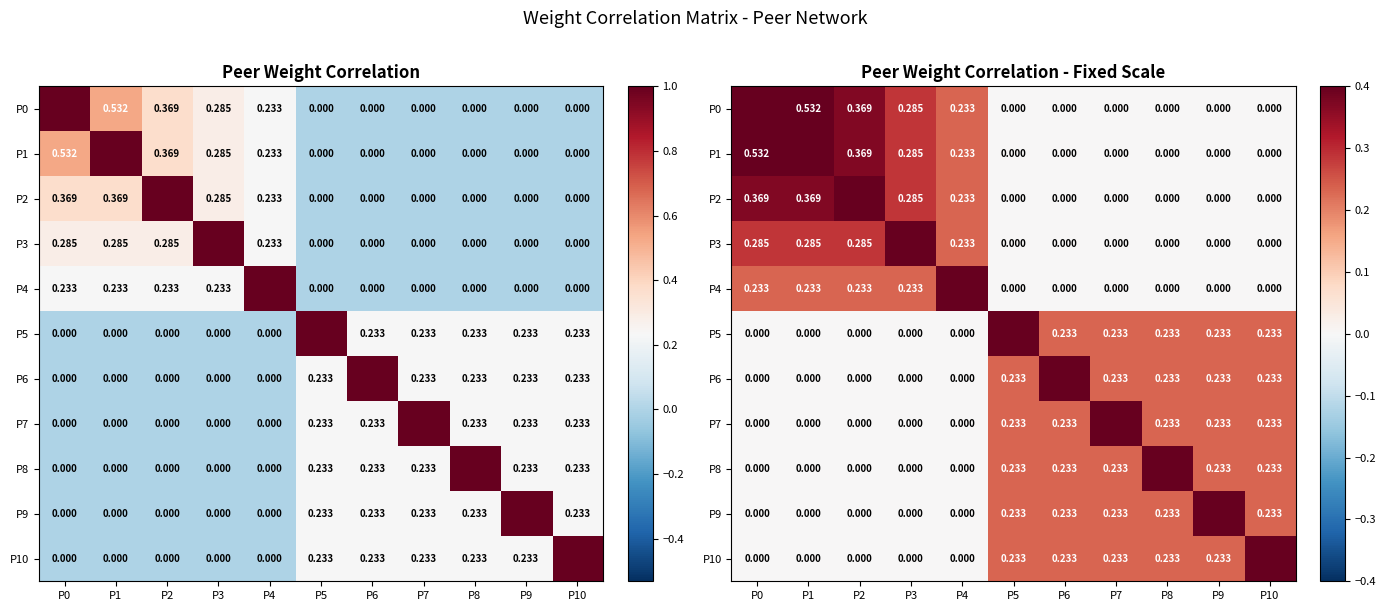

Which series has the largest total across all categories?

P0